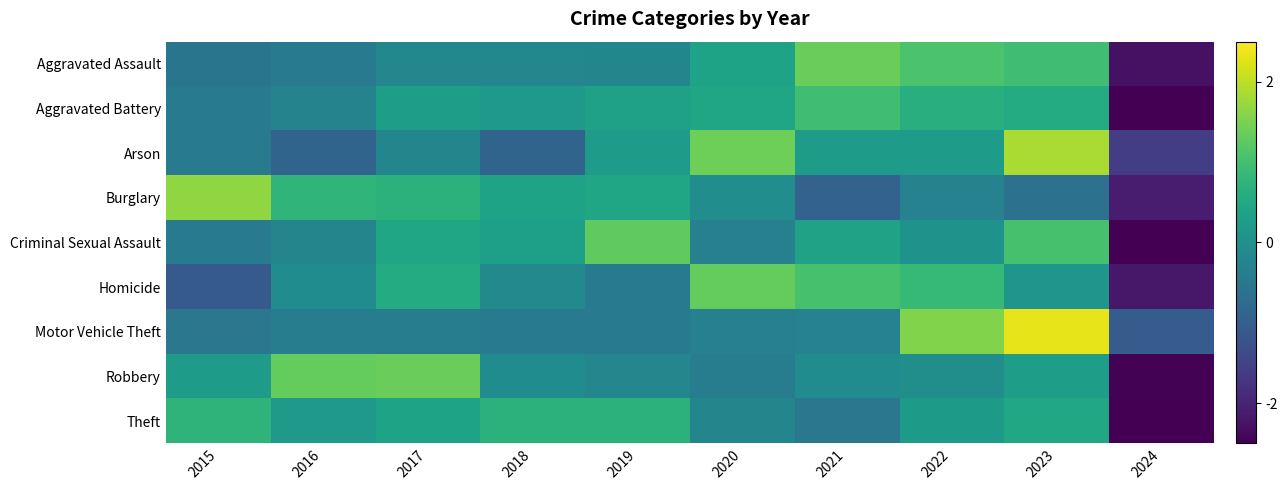

Reading right to left, transcribe all the data shown in this chart.

Aggravated Assault: 2024=-2.3	2023=1.0	2022=1.1	2021=1.4	2020=0.4	2019=-0.2	2018=-0.2	2017=-0.2	2016=-0.4	2015=-0.6
Aggravated Battery: 2024=-2.8	2023=0.6	2022=0.6	2021=1.0	2020=0.4	2019=0.4	2018=0.2	2017=0.3	2016=-0.3	2015=-0.4
Arson: 2024=-1.6	2023=1.9	2022=0.3	2021=0.3	2020=1.4	2019=0.3	2018=-0.9	2017=-0.2	2016=-0.9	2015=-0.4
Burglary: 2024=-2.1	2023=-0.6	2022=-0.3	2021=-0.9	2020=-0.0	2019=0.5	2018=0.4	2017=0.7	2016=0.8	2015=1.7
Criminal Sexual Assault: 2024=-2.5	2023=1.1	2022=0.1	2021=0.4	2020=-0.3	2019=1.3	2018=0.3	2017=0.4	2016=-0.2	2015=-0.4
Homicide: 2024=-2.2	2023=0.1	2022=0.9	2021=1.0	2020=1.3	2019=-0.4	2018=-0.2	2017=0.6	2016=-0.1	2015=-1.1
Motor Vehicle Theft: 2024=-1.0	2023=2.3	2022=1.6	2021=-0.3	2020=-0.3	2019=-0.4	2018=-0.4	2017=-0.4	2016=-0.4	2015=-0.5
Robbery: 2024=-2.5	2023=0.3	2022=-0.0	2021=-0.1	2020=-0.4	2019=-0.2	2018=-0.1	2017=1.4	2016=1.3	2015=0.3
Theft: 2024=-2.8	2023=0.5	2022=0.2	2021=-0.5	2020=-0.2	2019=0.7	2018=0.7	2017=0.4	2016=0.2	2015=0.8